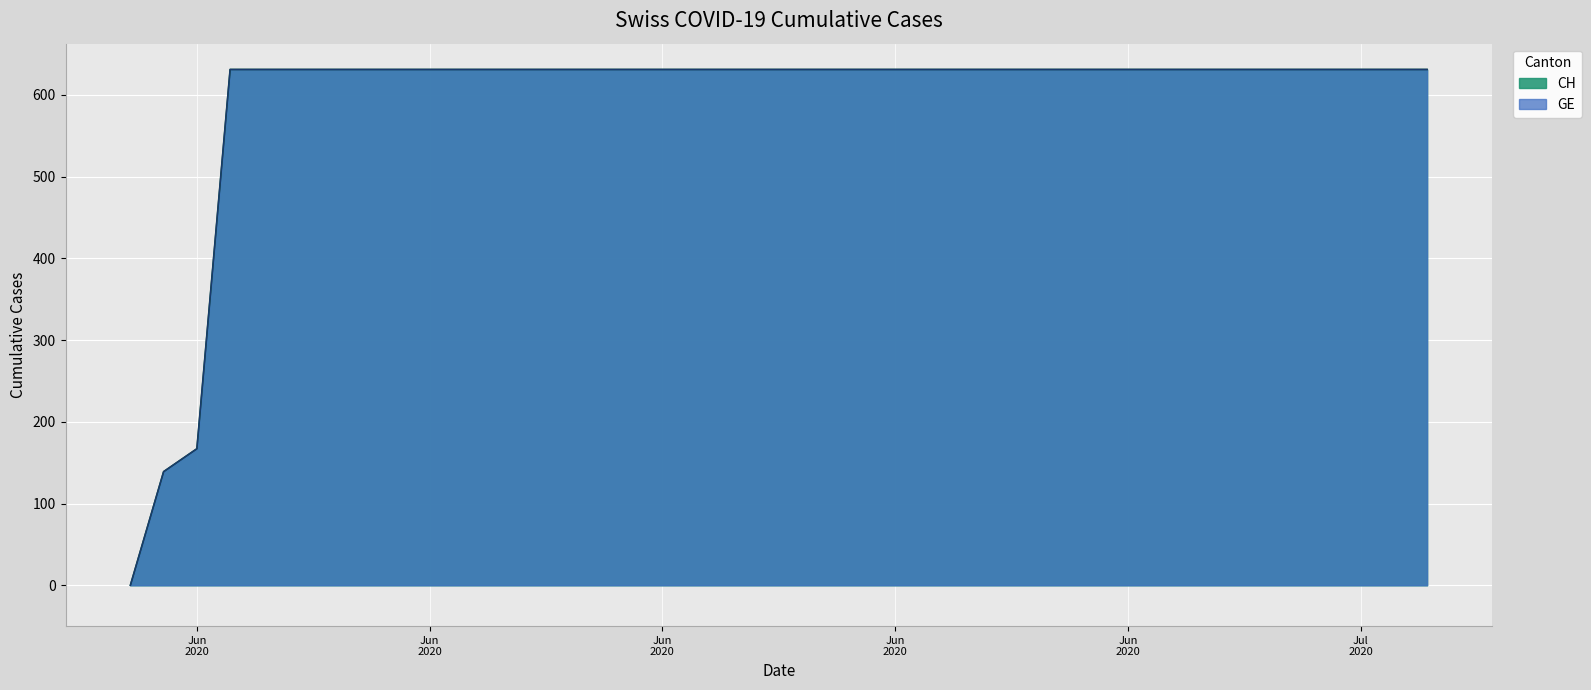

How many distinct data groups are displayed?

2